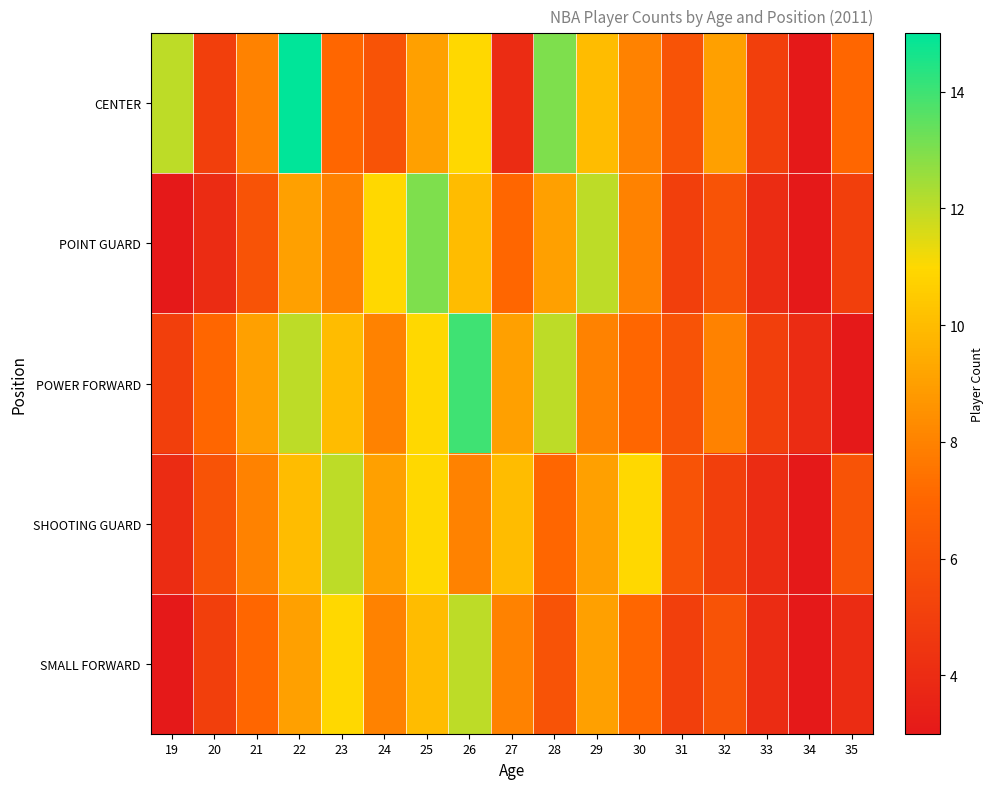

What is the difference between the highest and lowest values at 20?

3